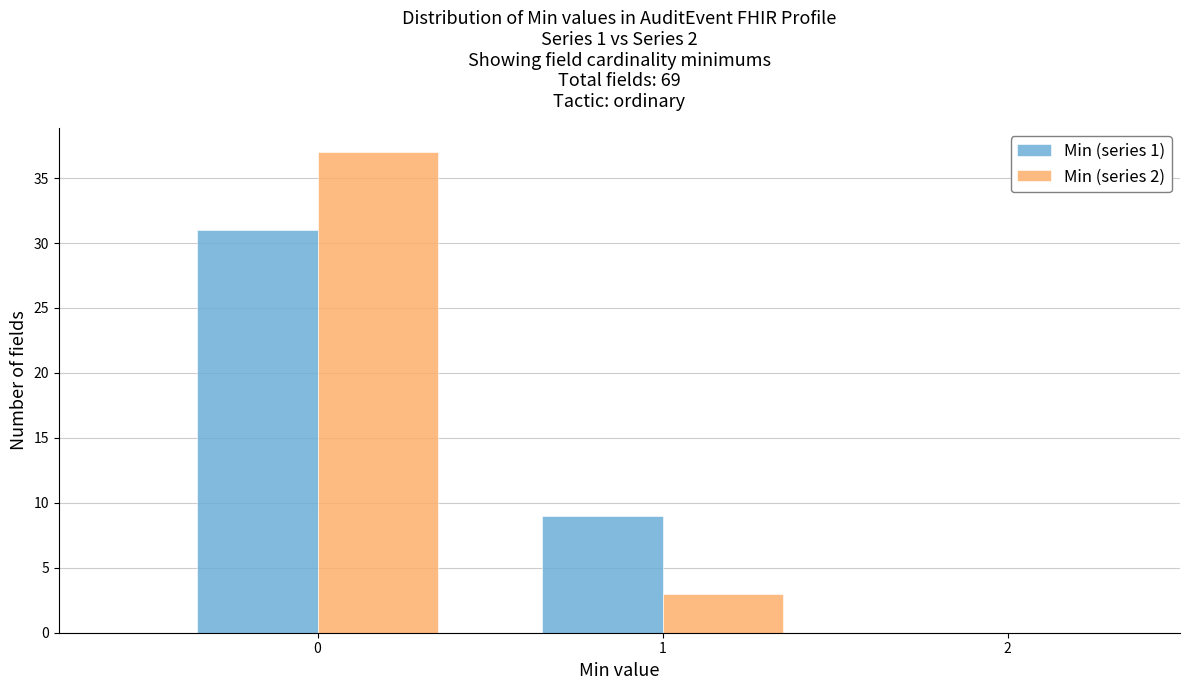

Reading left to right, transcribe all the data shown in this chart.

Min (series 1): 0=31	1=9
Min (series 2): 0=37	1=3